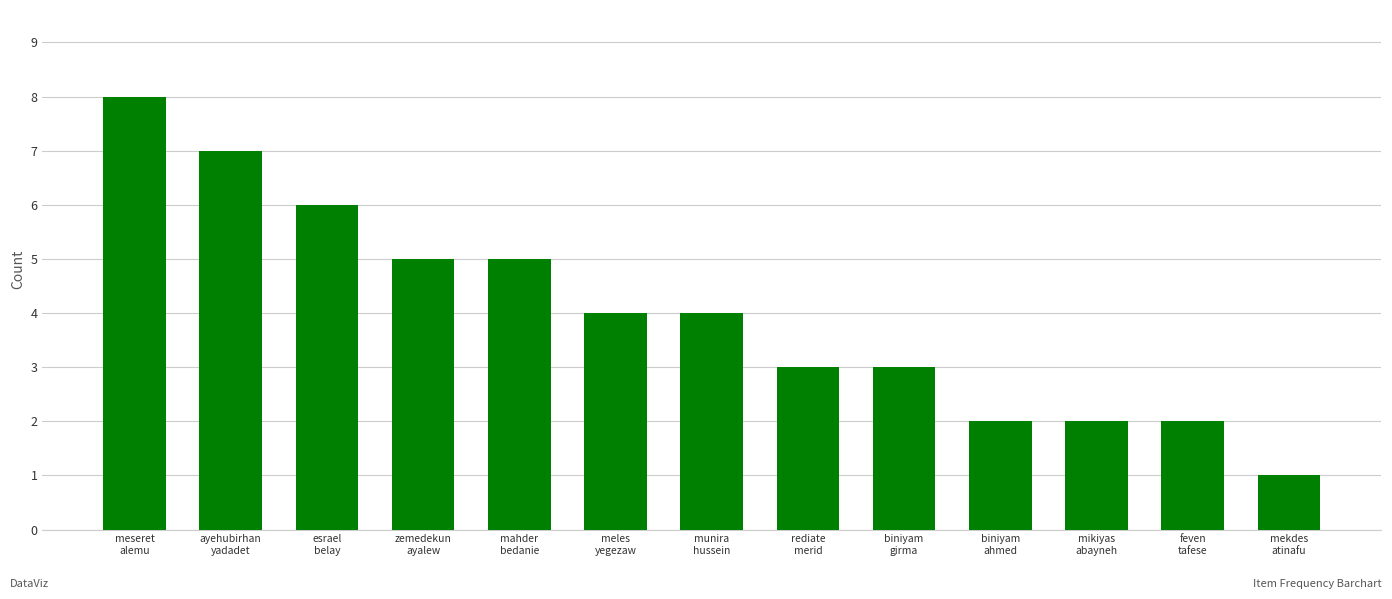

What is the greatest value displayed?

8